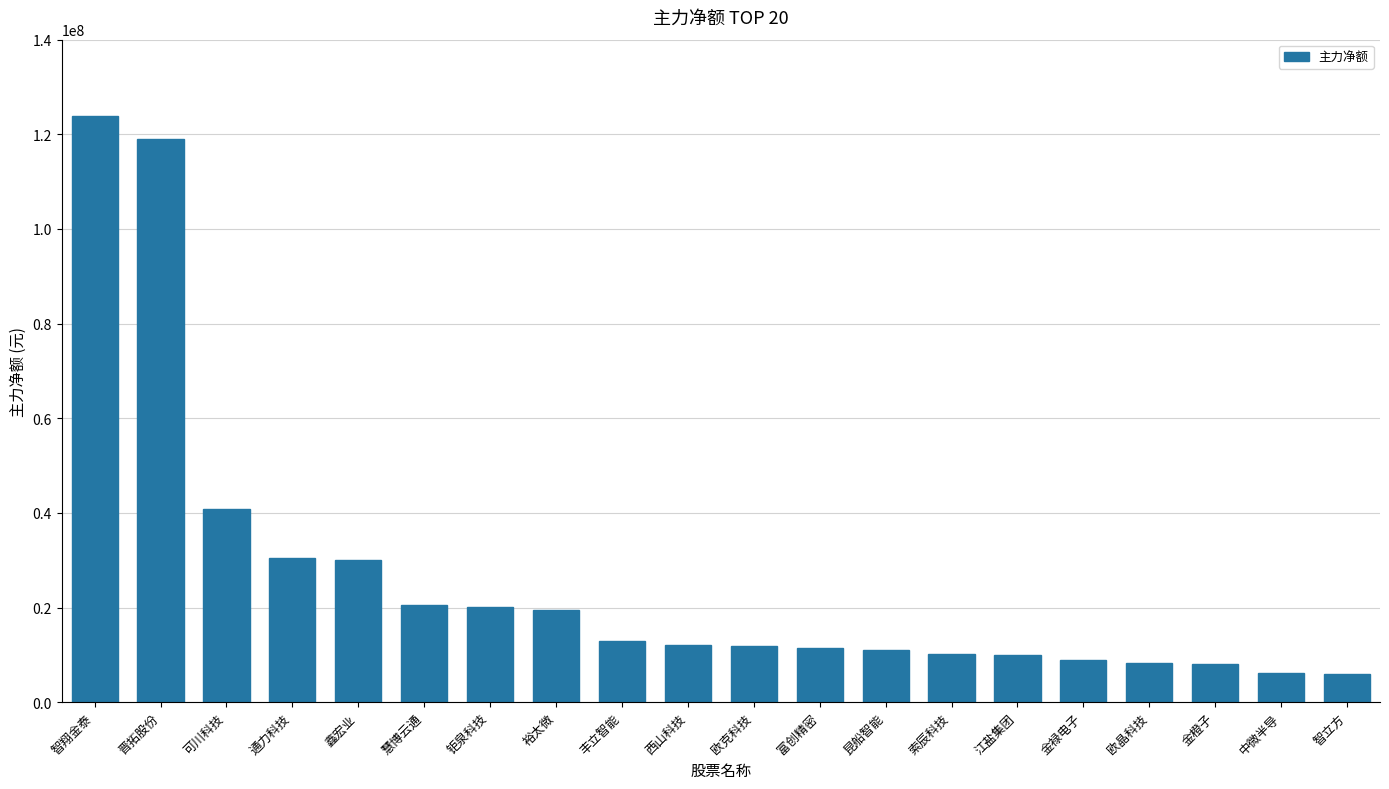

Count the number of data series in this chart.

1